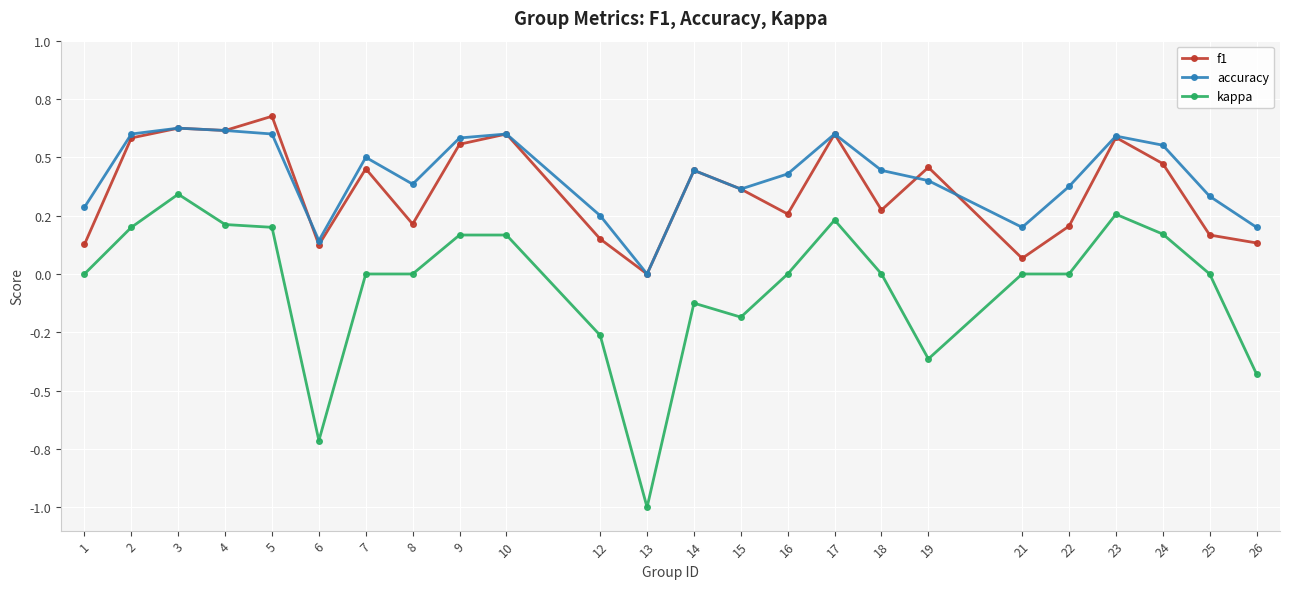

True or false: accuracy and kappa cross at least once.

False